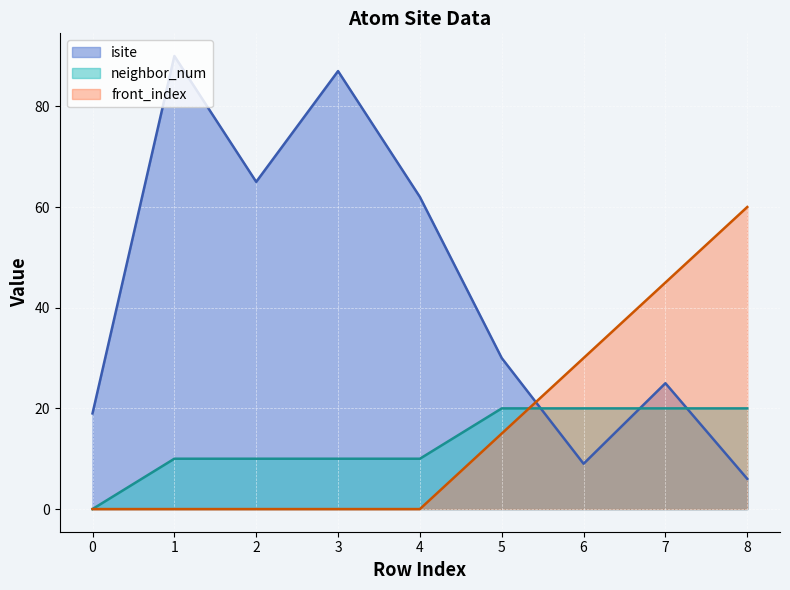

Which series has the widest spread of values?

isite